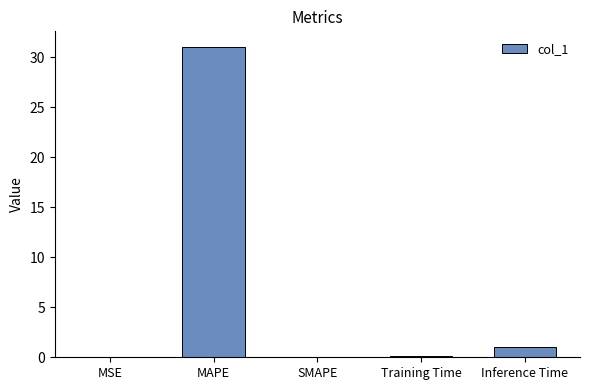

What is the average value?

6.4